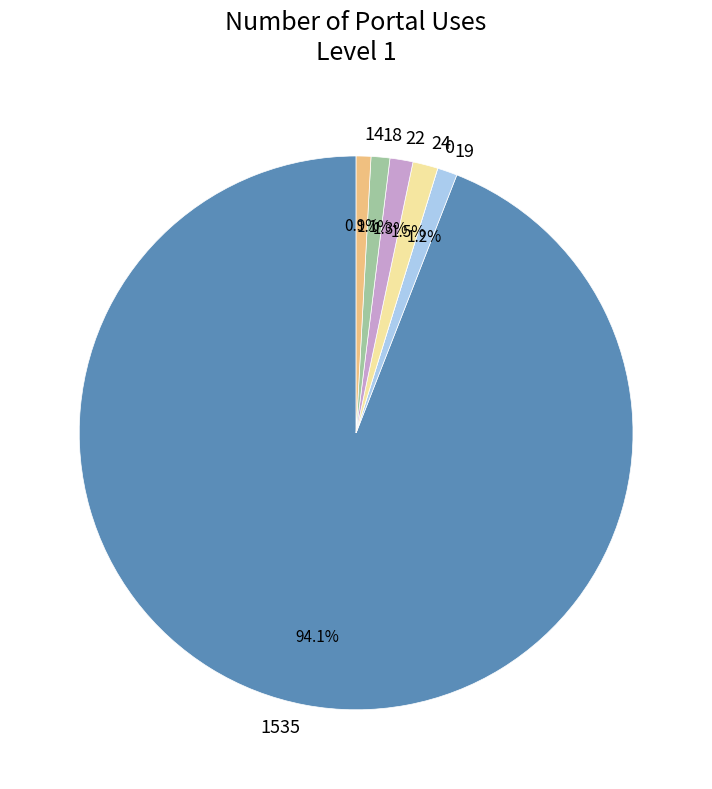

Combined, what portion of the pie is 1535 and 14?

94.9%